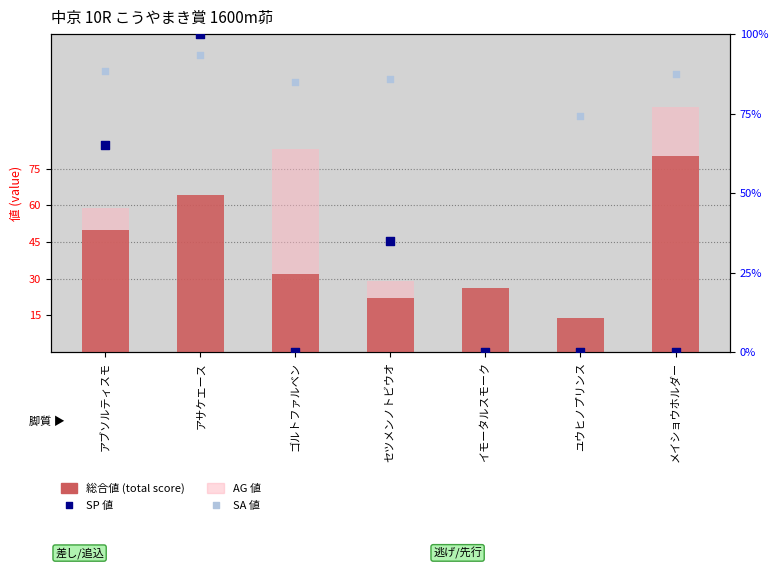

At how many categories does at least one series exceed 11?

7